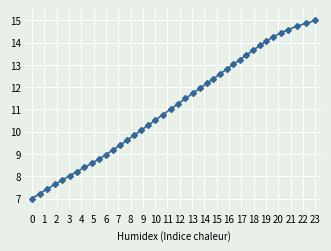

What is the difference between the maximum and minimum values?

8.0